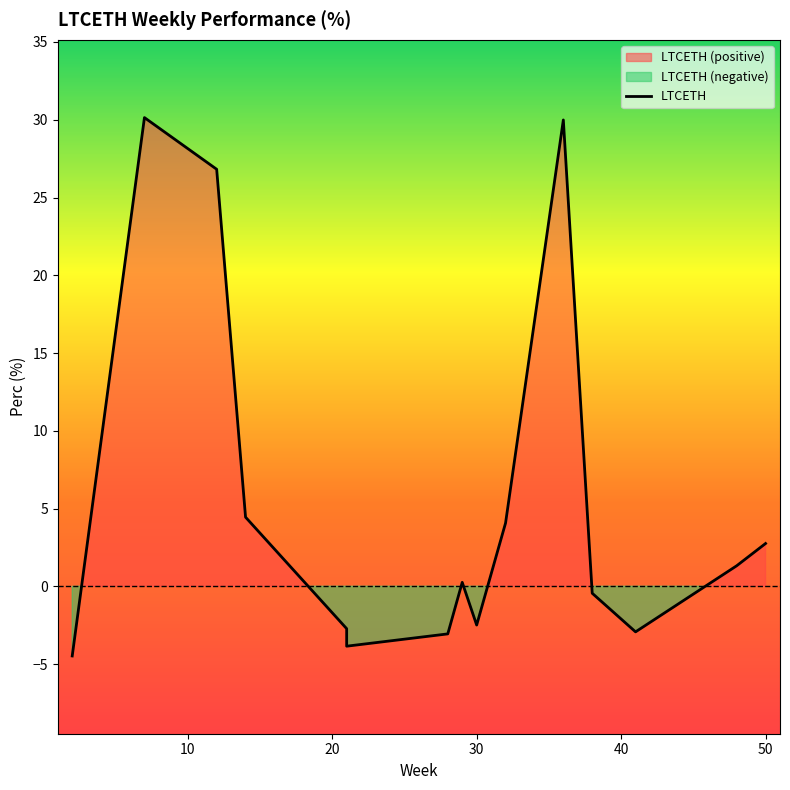

The value at 50 is -1.1. True or false?

False